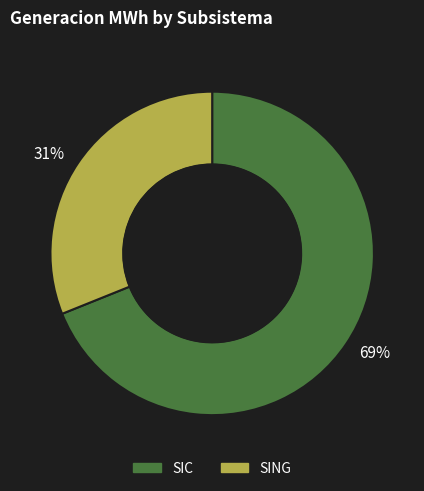

To the nearest percent, what percentage of the pie is SING?

31%